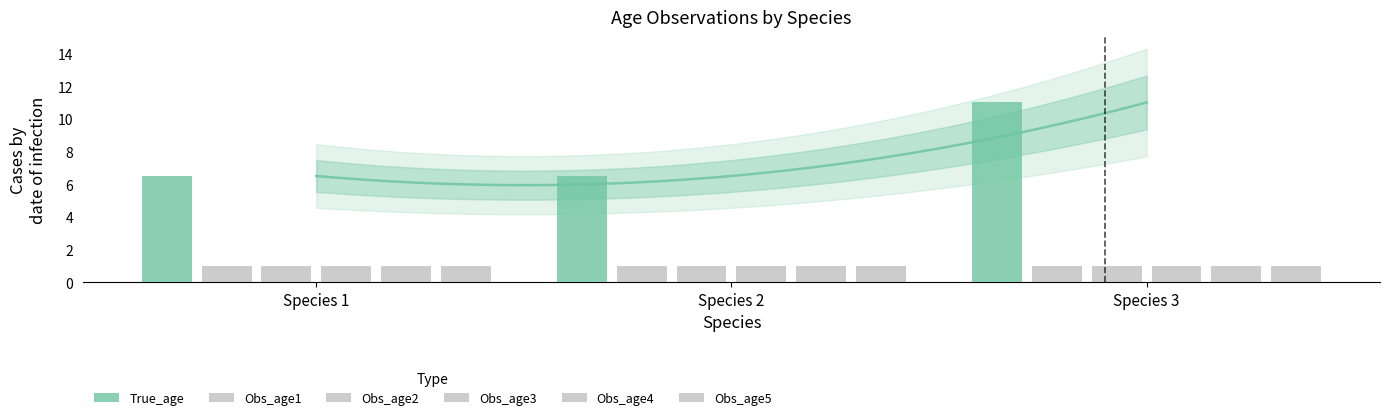

Count the number of categories in the chart.

3